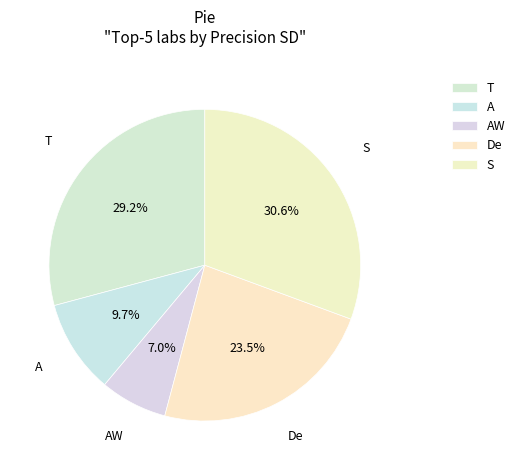

Is it true that T is 17% of the pie?

False